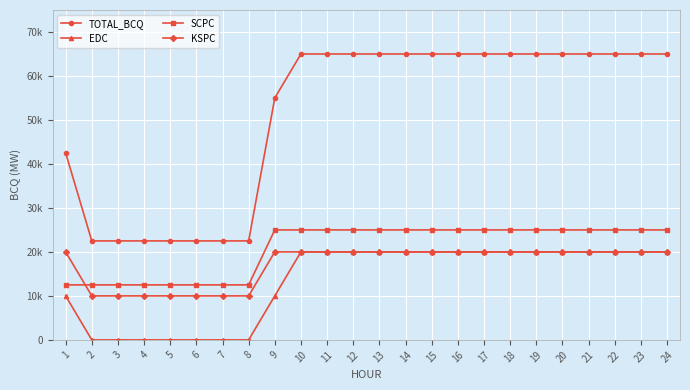

What is the greatest value displayed?

65000